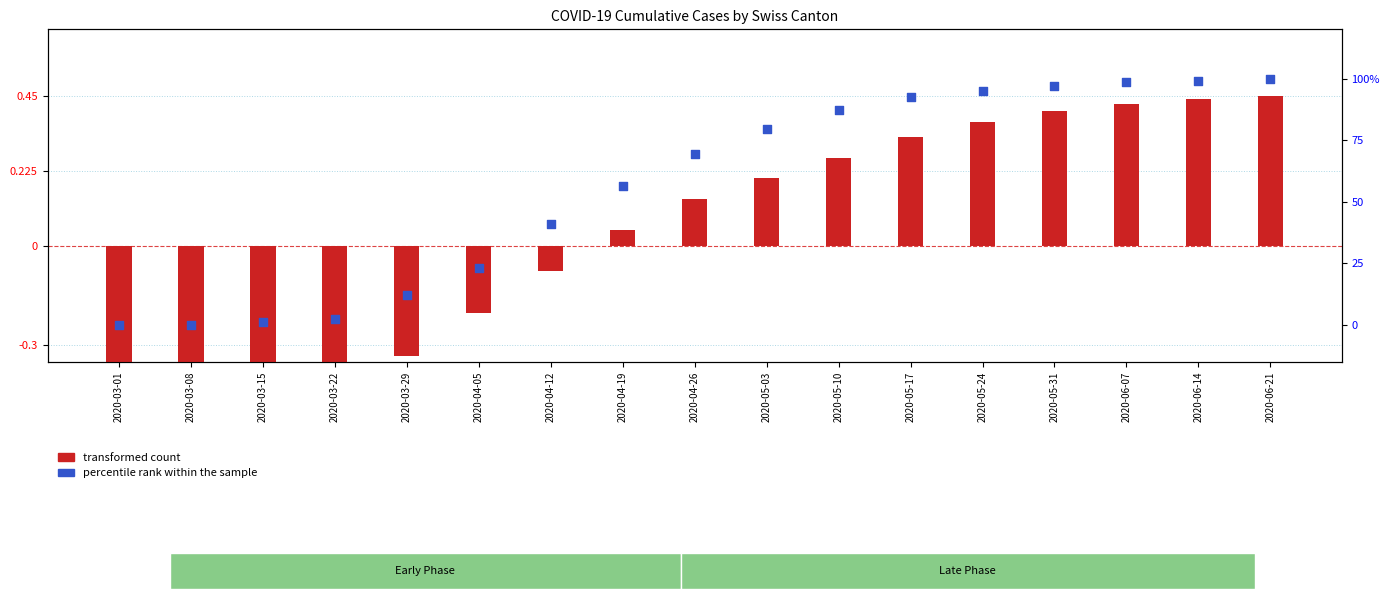

At which category is the sum across all series the highest?

2020-06-21